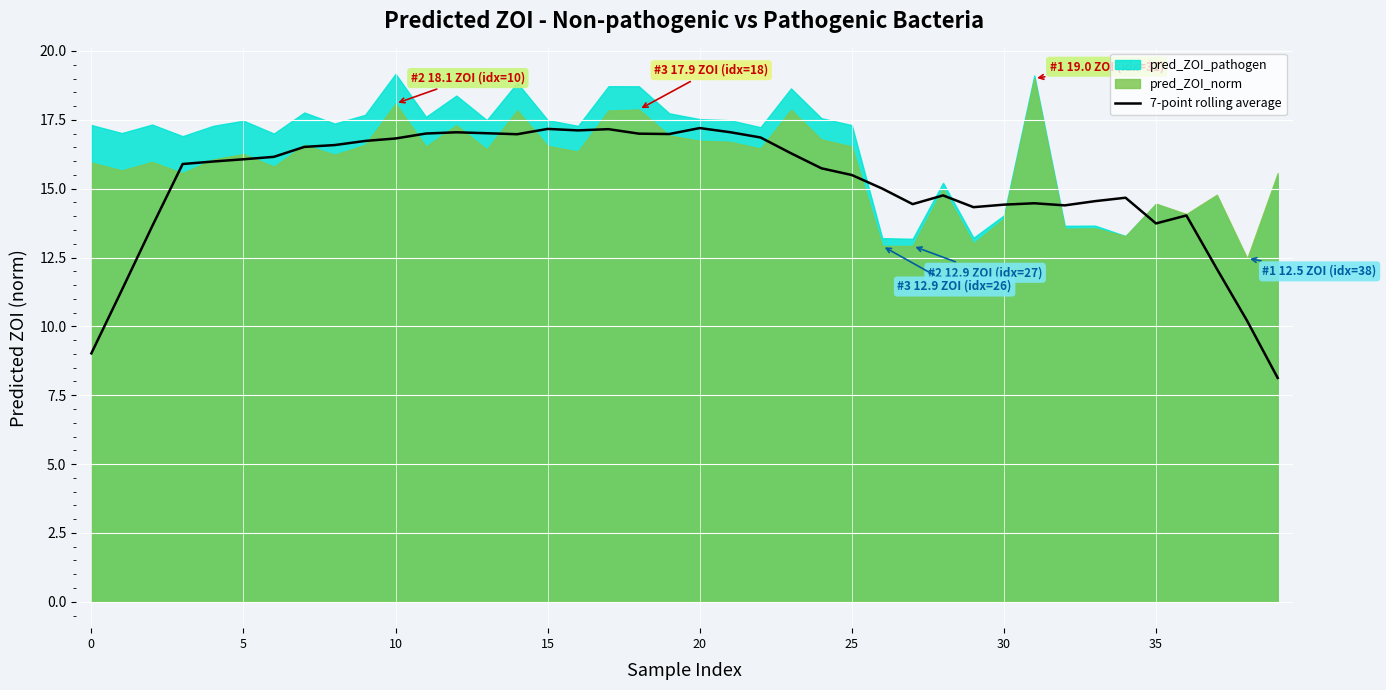

Approximately how many times larger is the value at 18 compared to 11?

1.0